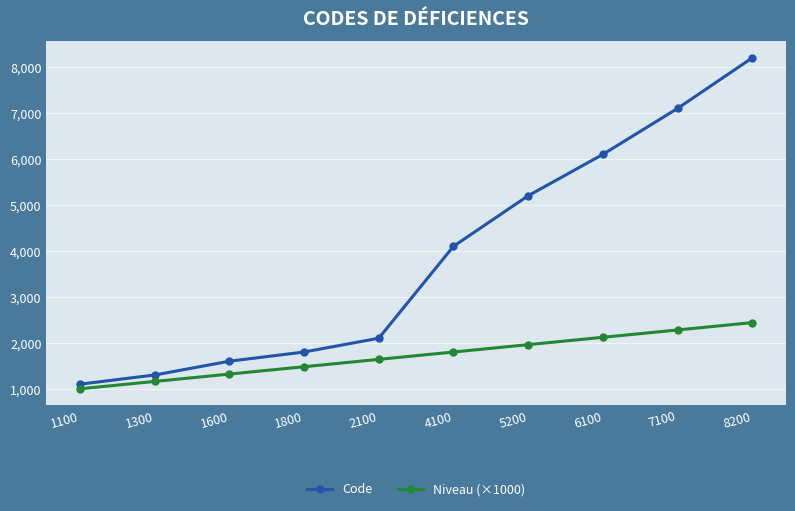

What is the average value of the Niveau (×1000) series?

1720